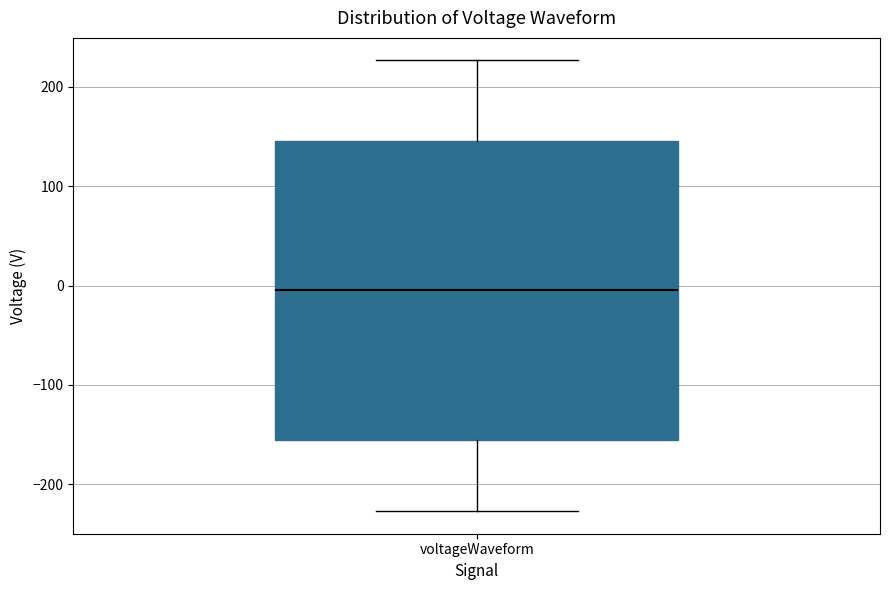

Read this box plot against the y-axis: the position of the median line, the range covered by the box, and the ends of both whiskers. The values are not printed on the chart, so give them approximately, as read against the axis.

median 0, box -160 to 150, whiskers -230 to 230